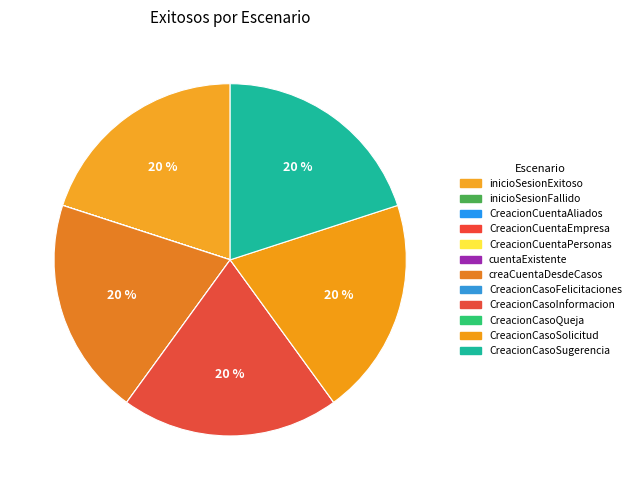

What percentage is NOT represented by CreacionCasoInformacion?

80.0%